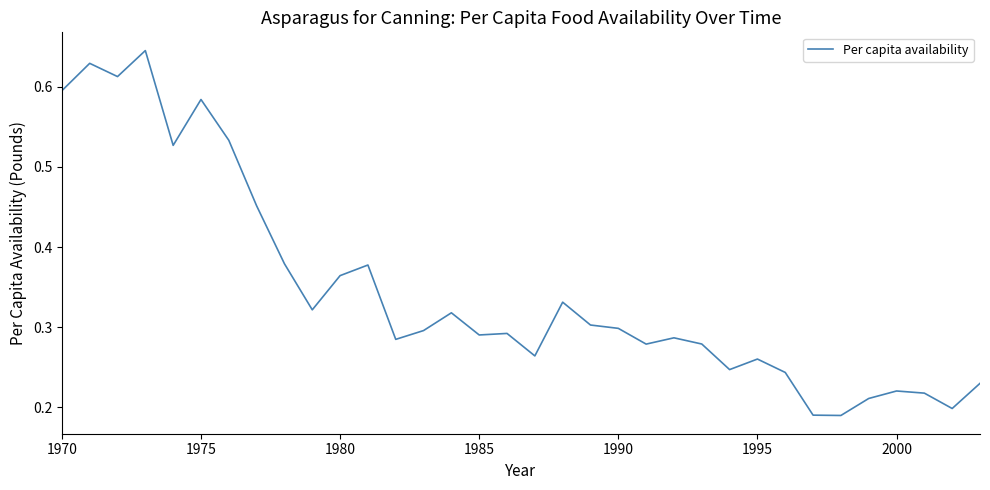

How many lines are shown in the chart?

1